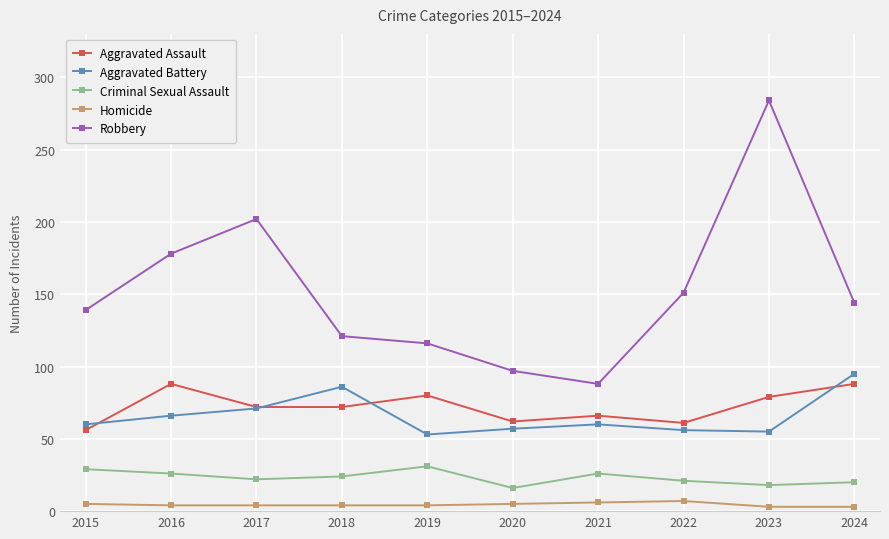

Does the chart display data point markers on the line(s)?

Yes